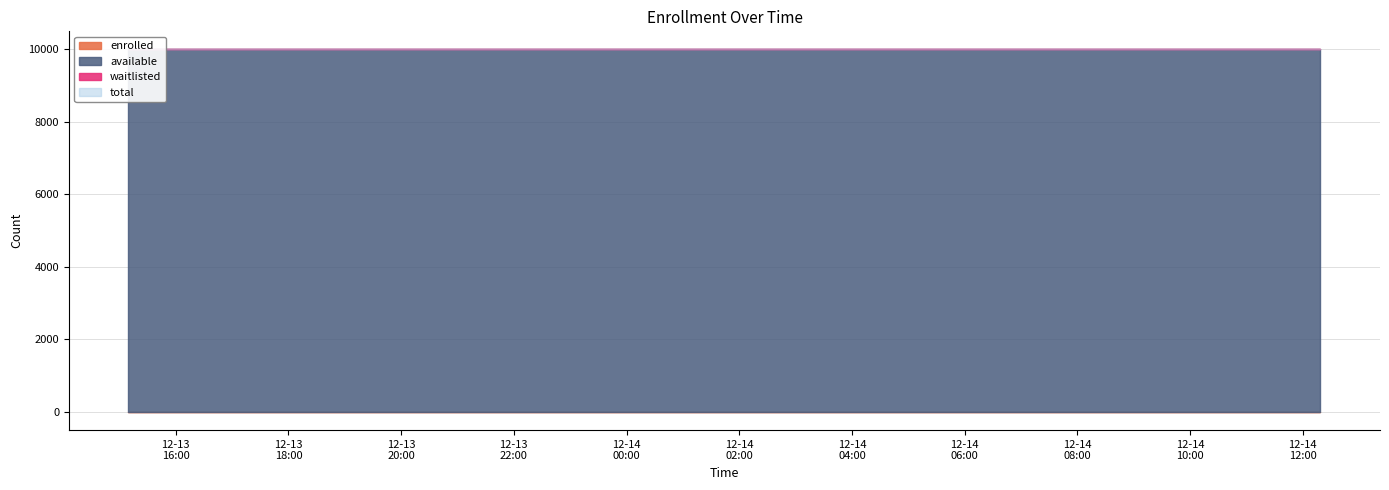

What is the label of the 7th point from the right?

2024-12-14T05:36:18